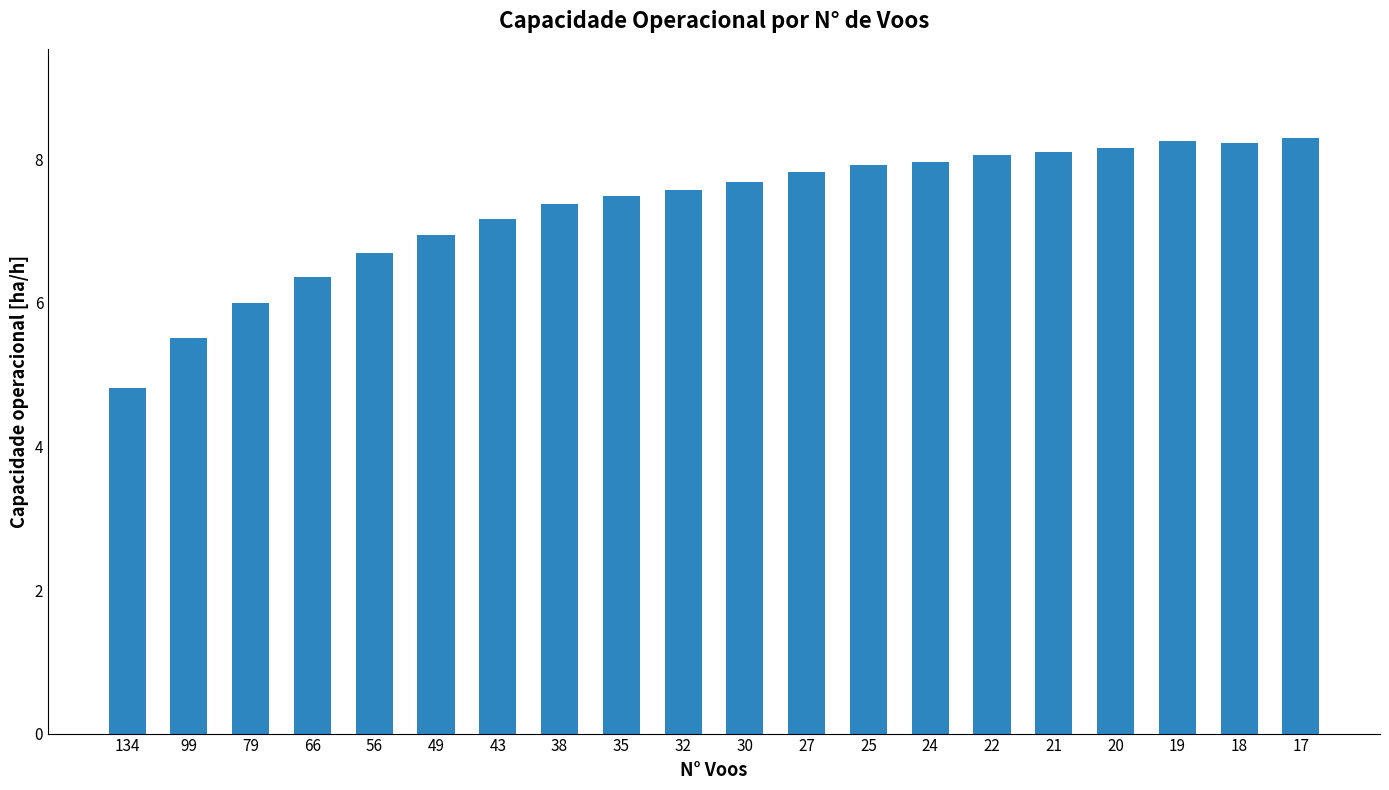

Reading left to right, transcribe all the data shown in this chart.

134=4.8	99=5.5	79=6.0	66=6.4	56=6.7	49=6.9	43=7.2	38=7.4	35=7.5	32=7.6	30=7.7	27=7.8	25=7.9	24=8.0	22=8.1	21=8.1	20=8.2	19=8.2	18=8.2	17=8.3